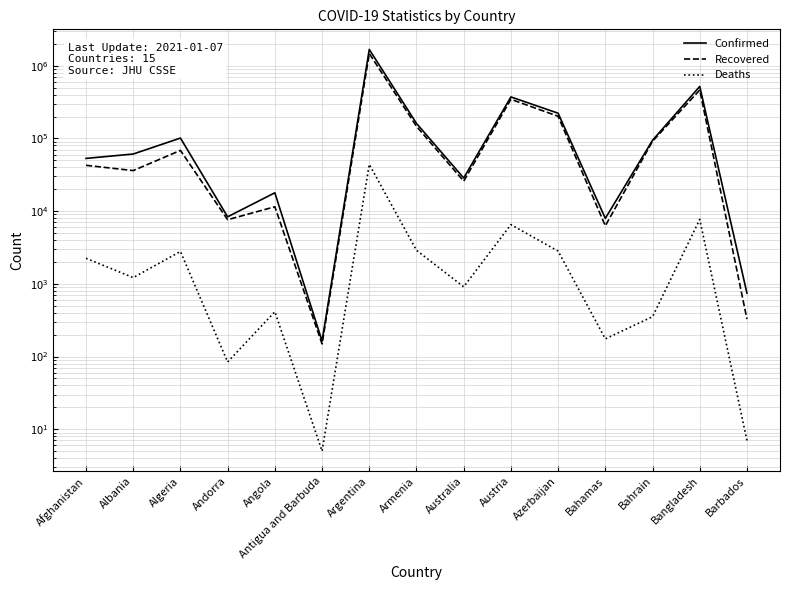

What are all the series names shown in the legend?

Confirmed, Recovered, Deaths